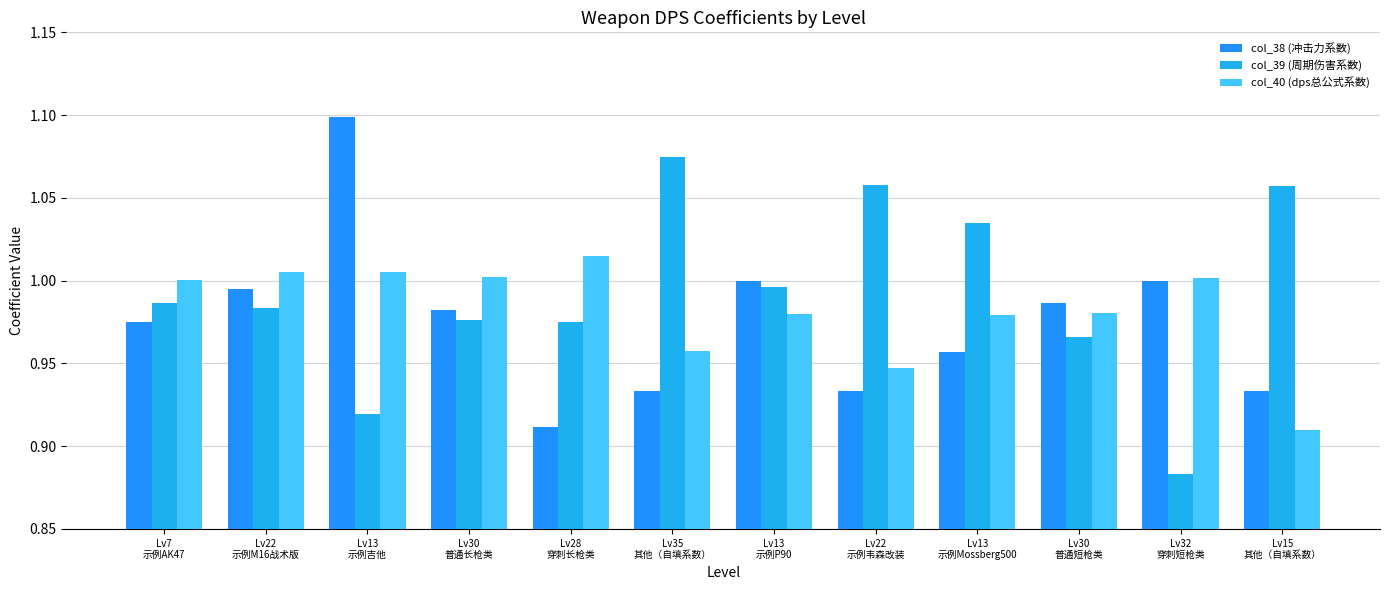

What position from the left is Lv13
示例吉他?

3